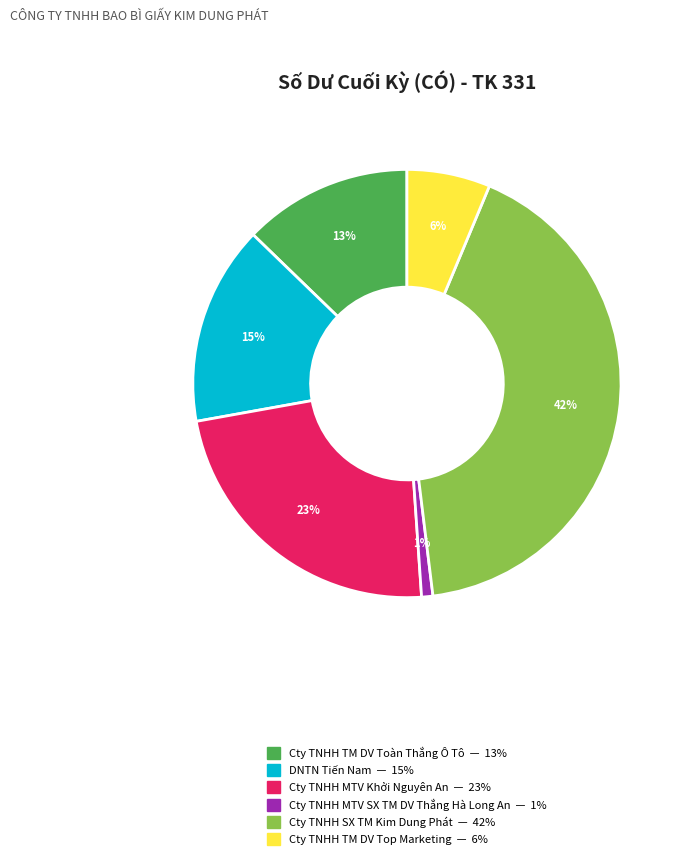

Does any single category account for the majority?

No